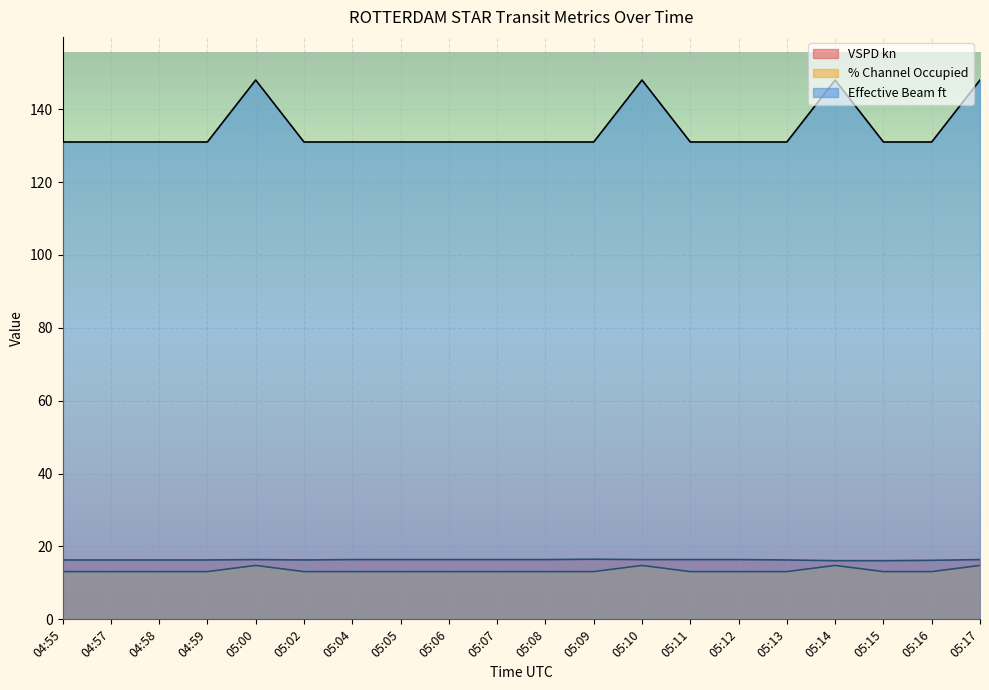

What is the maximum value shown in the chart?

148.0